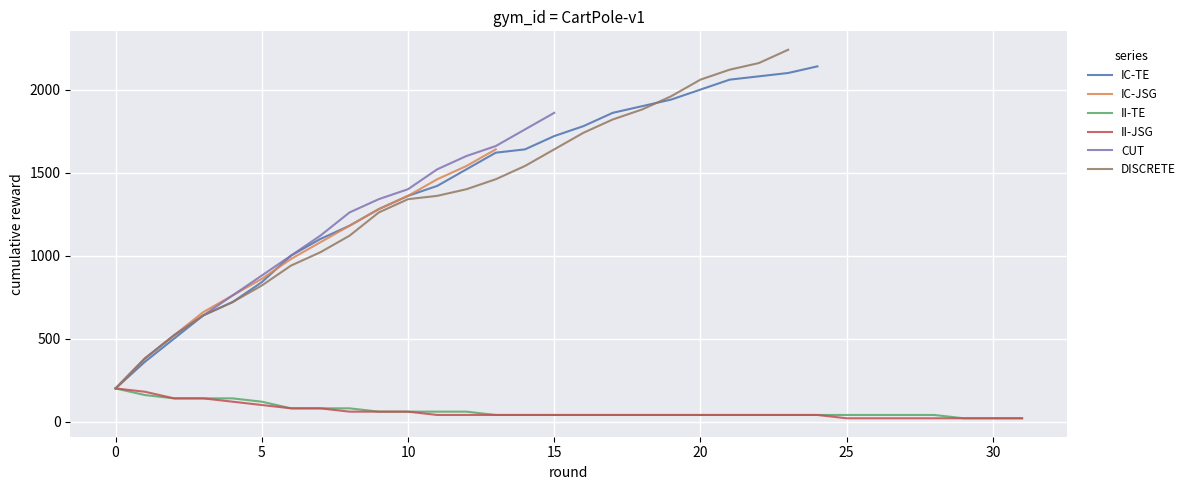

True or false: II-TE has a value of 200 at 0.

True